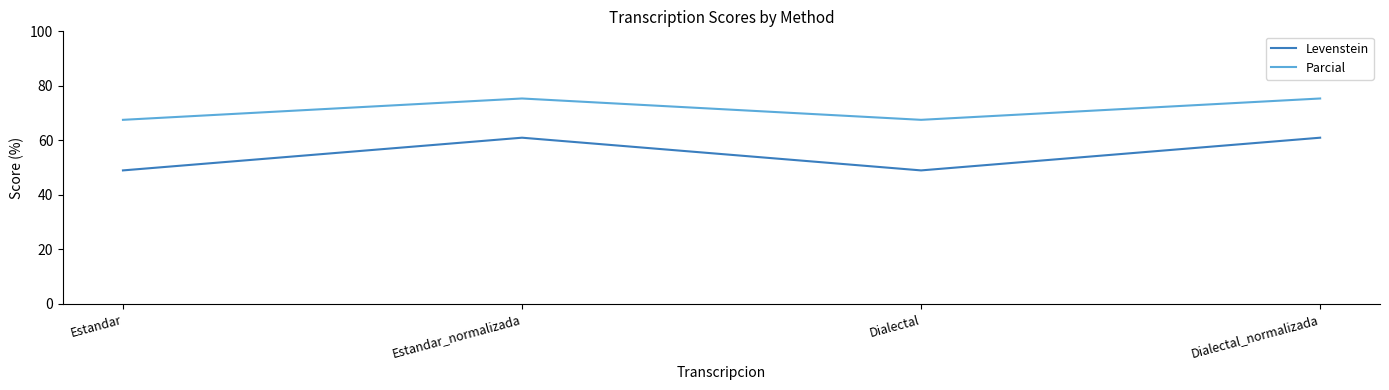

How many series are shown in this chart?

2